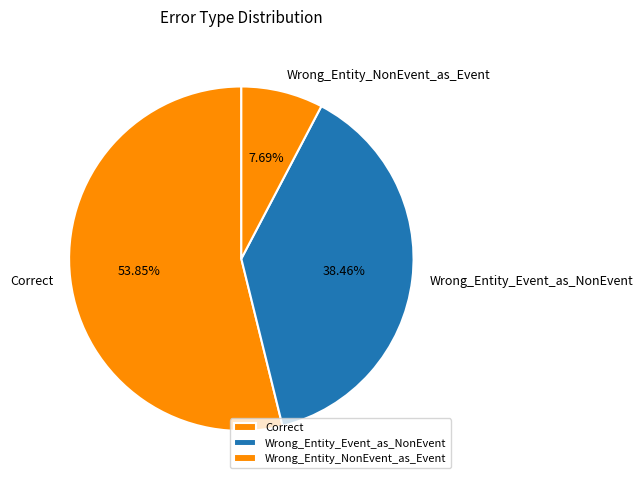

Rank the categories by value from highest to lowest.

Correct, Wrong_Entity_Event_as_NonEvent, Wrong_Entity_NonEvent_as_Event